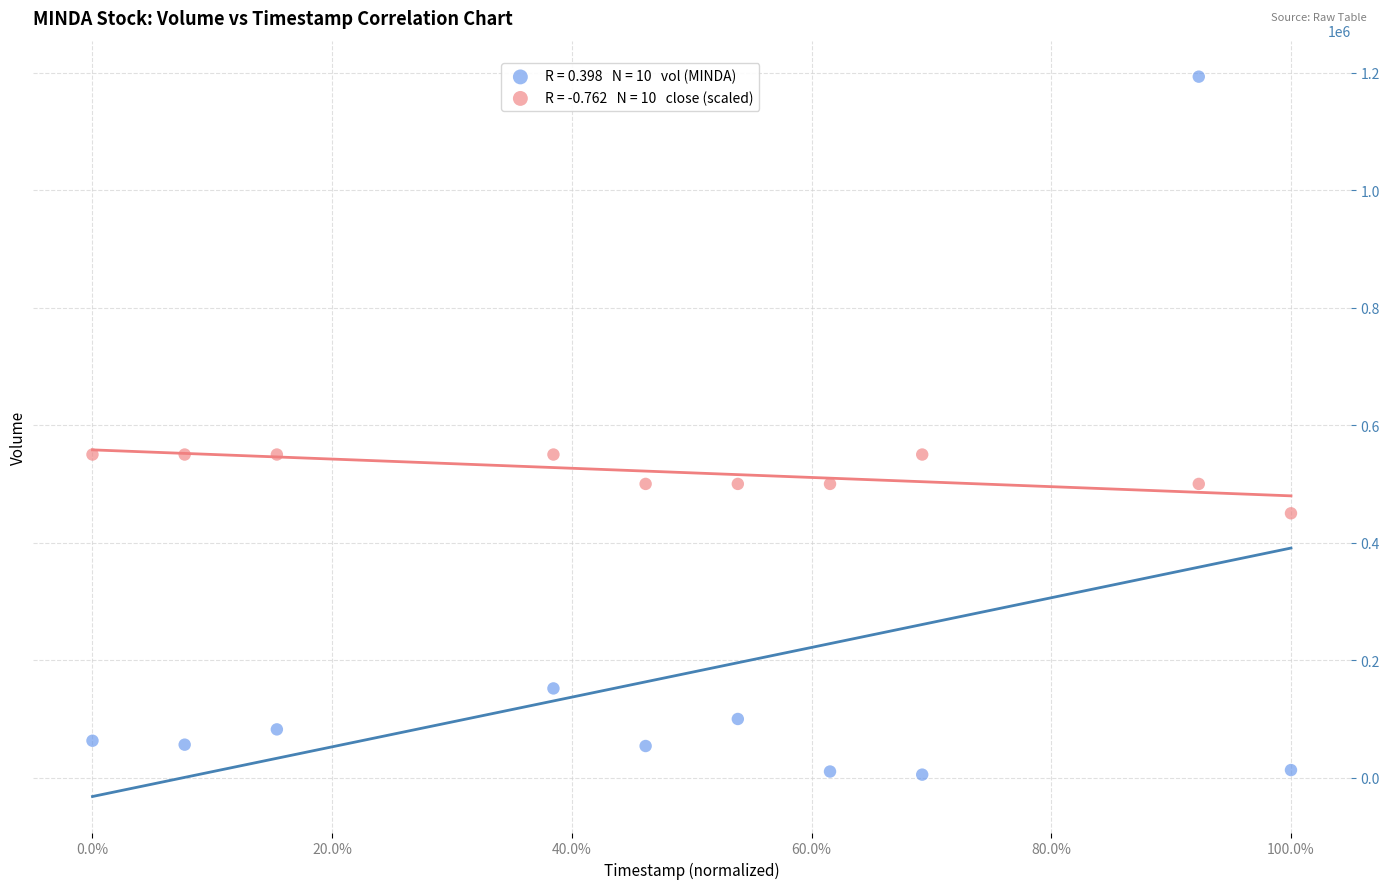

Across all data points, what is the range of Y values (max minus min)?

1187700